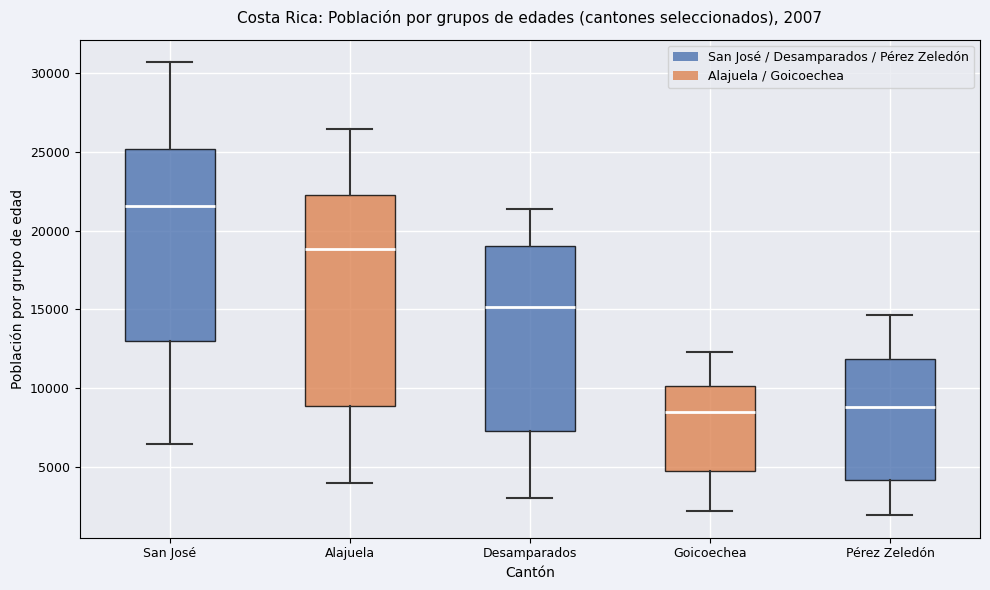

Which box is the tallest, from its lower edge to its upper edge?

Alajuela